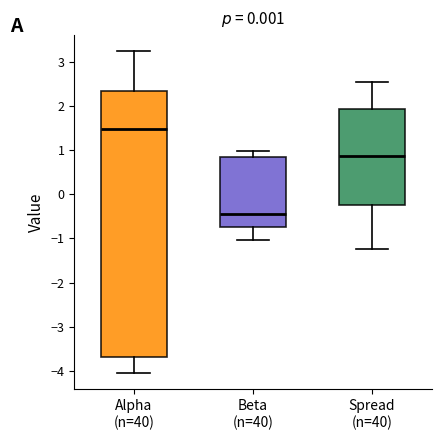

Reading left to right, transcribe this box plot: for each box, give where its median line is, the range the box spans, and where its two whiskers end, as read against the y-axis. The values are not printed on the chart, so give them approximately, as read against the axis.

Alpha (n=40): median 1.5, box -3.7 to 2.3, whiskers -4.1 to 3.2
Beta (n=40): median -0.4, box -0.7 to 0.8, whiskers -1.0 to 1.0
Spread (n=40): median 0.9, box -0.3 to 1.9, whiskers -1.2 to 2.5